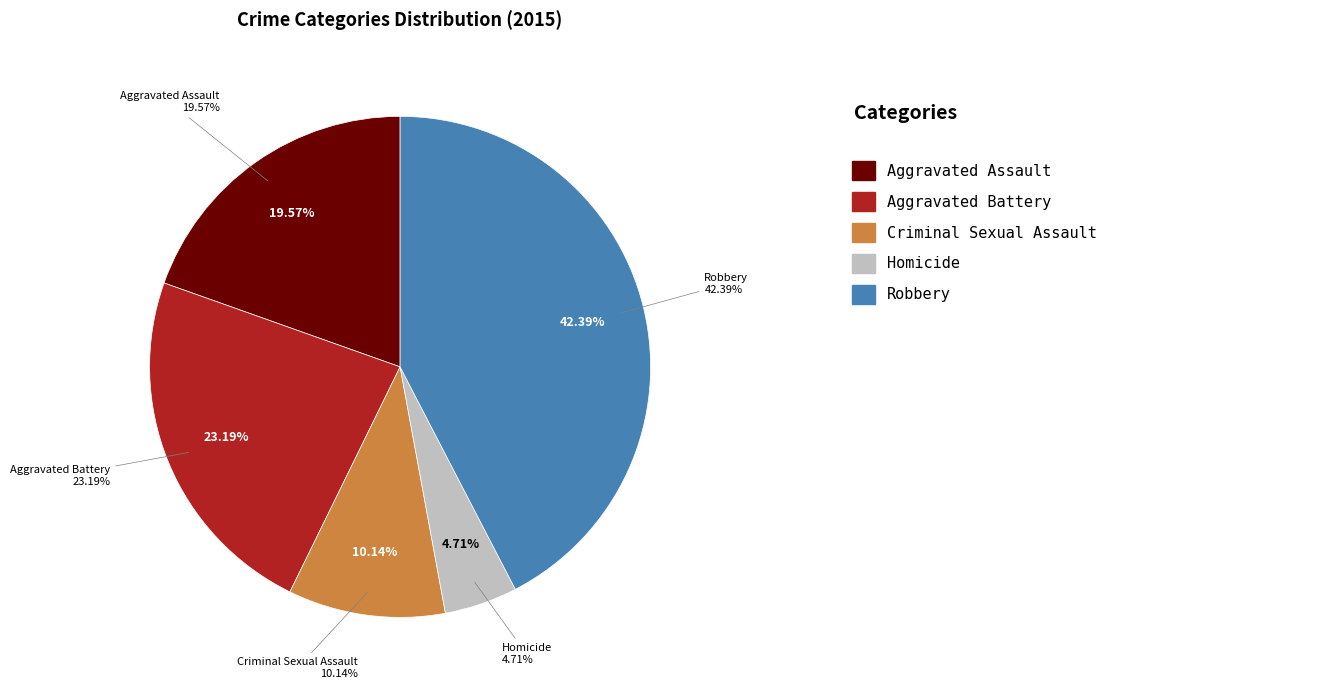

What percentage do Homicide and Aggravated Assault together represent?

24.3%